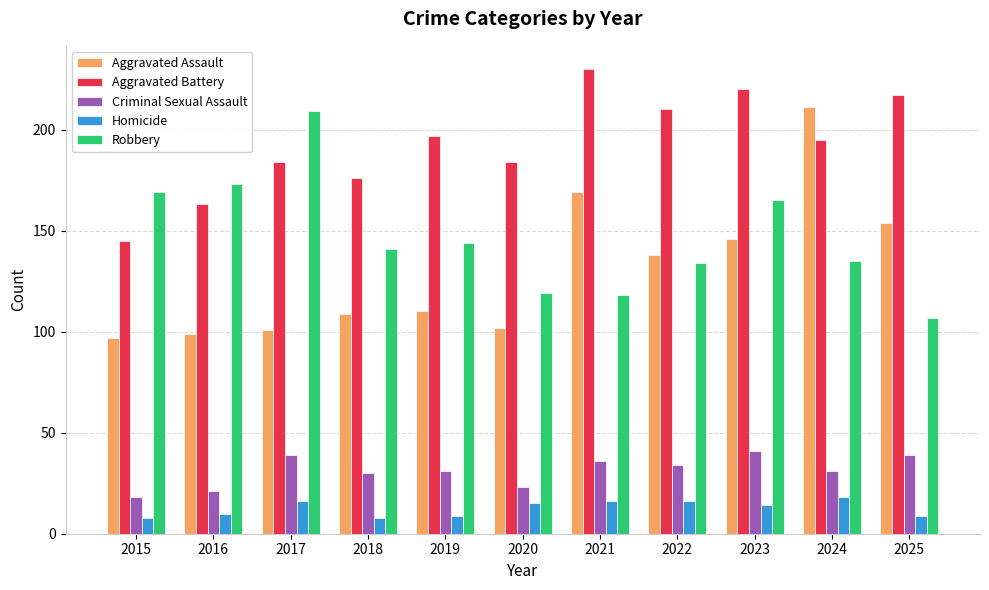

What is the minimum value shown in the chart?

8